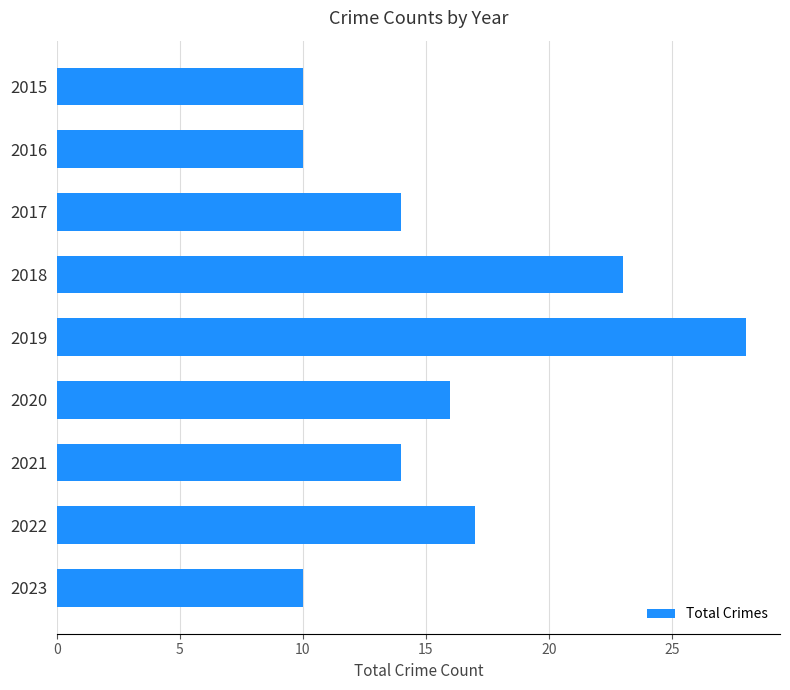

Count the number of data series in this chart.

1